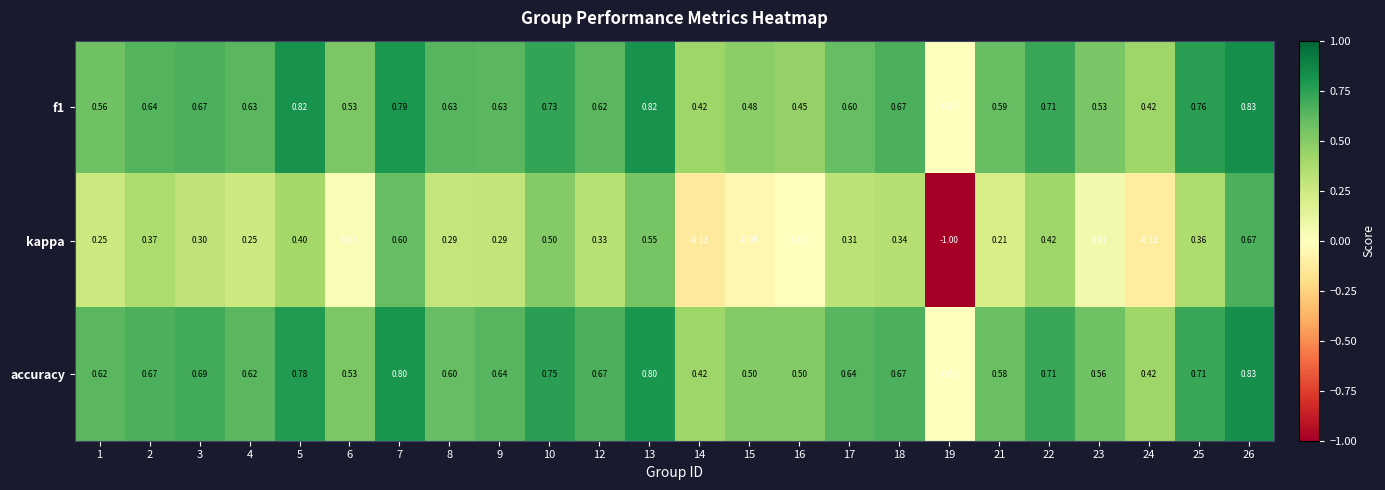

What is the maximum value shown in the chart?

0.8